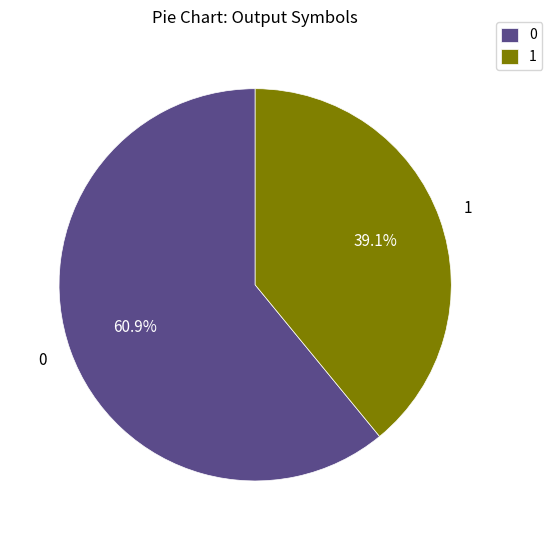

Is there any slice that represents more than half of the pie?

Yes